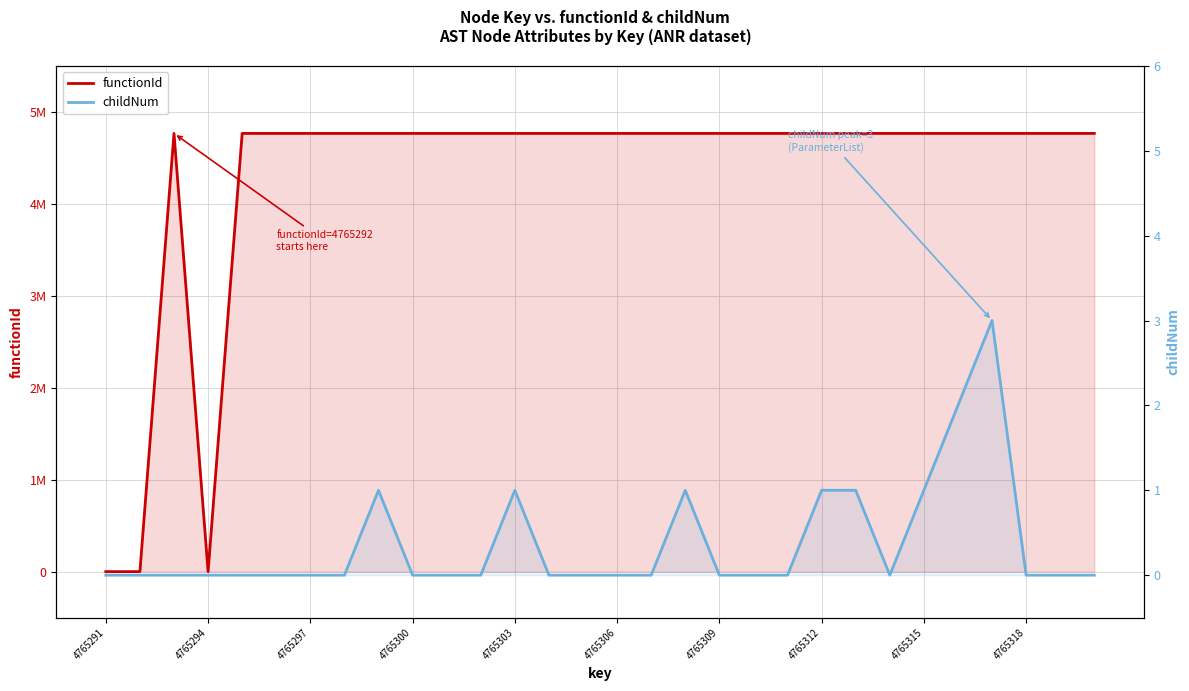

At how many categories does at least one series exceed 178079?

27